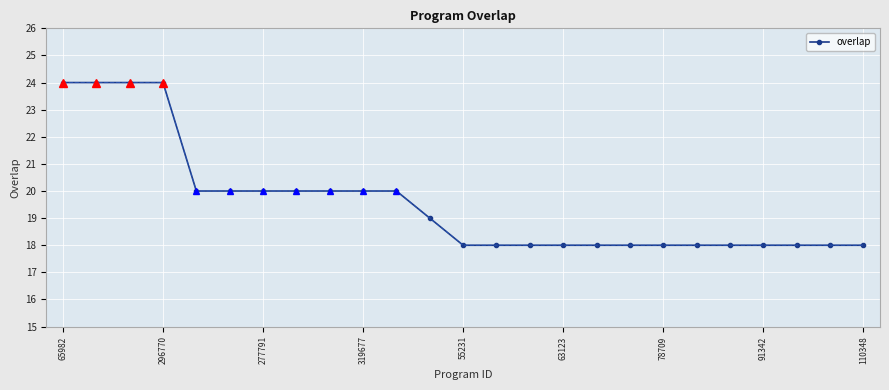

What is the greatest value displayed?

24